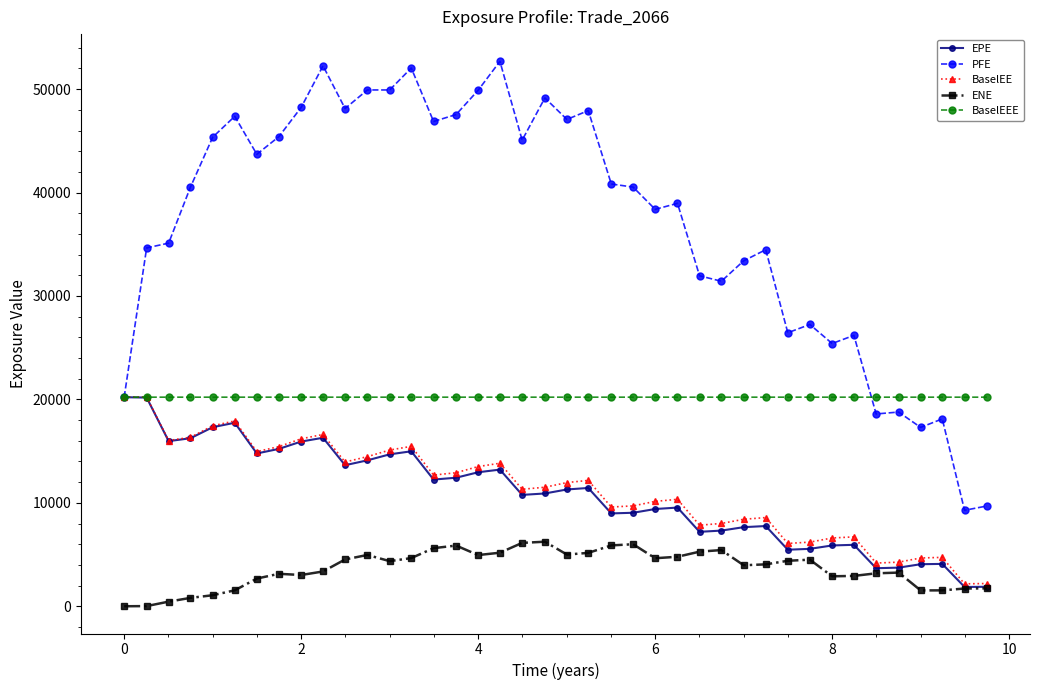

Which series has the largest total across all categories?

PFE